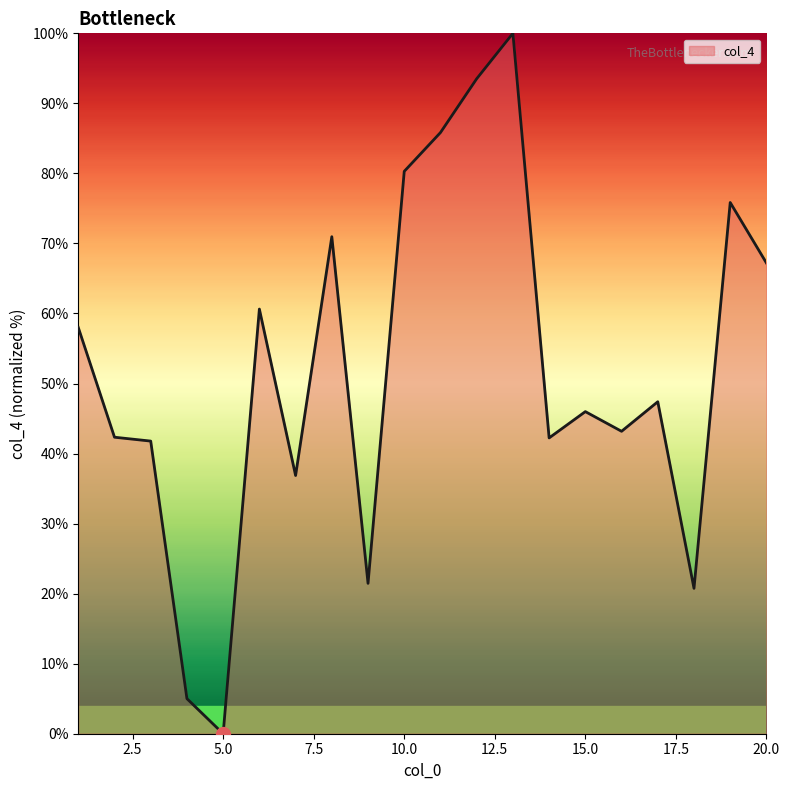

Which category has the lowest value across all series?

5.0